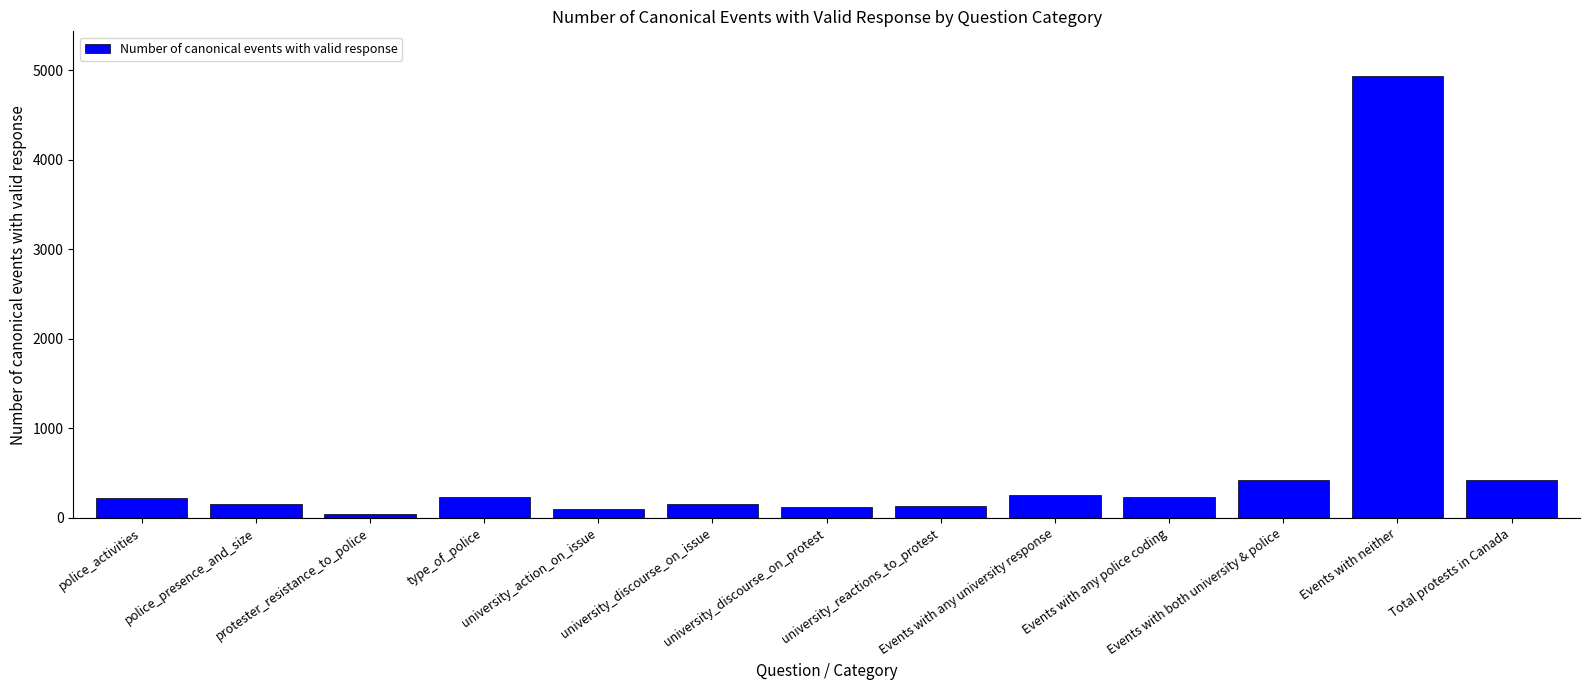

What is the maximum value shown in the chart?

4942